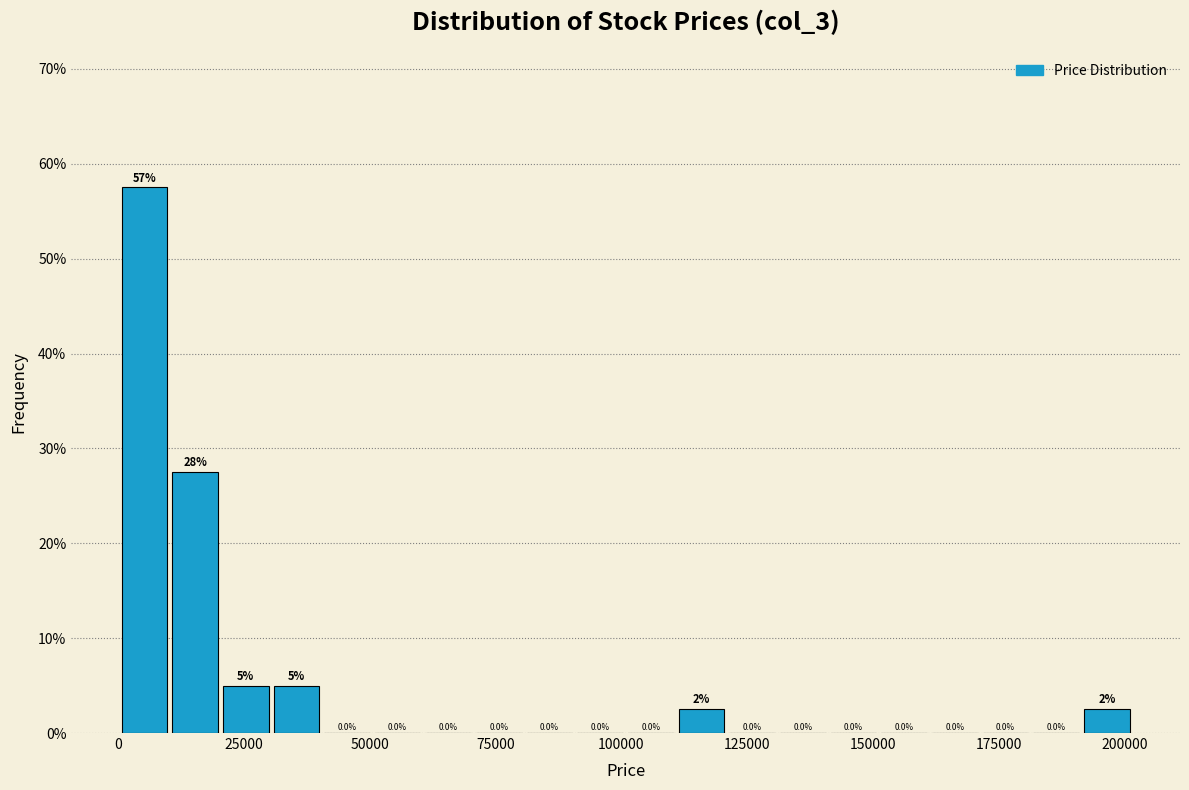

Read against the x-axis, roughly where is the centre of the tallest bar?

5000